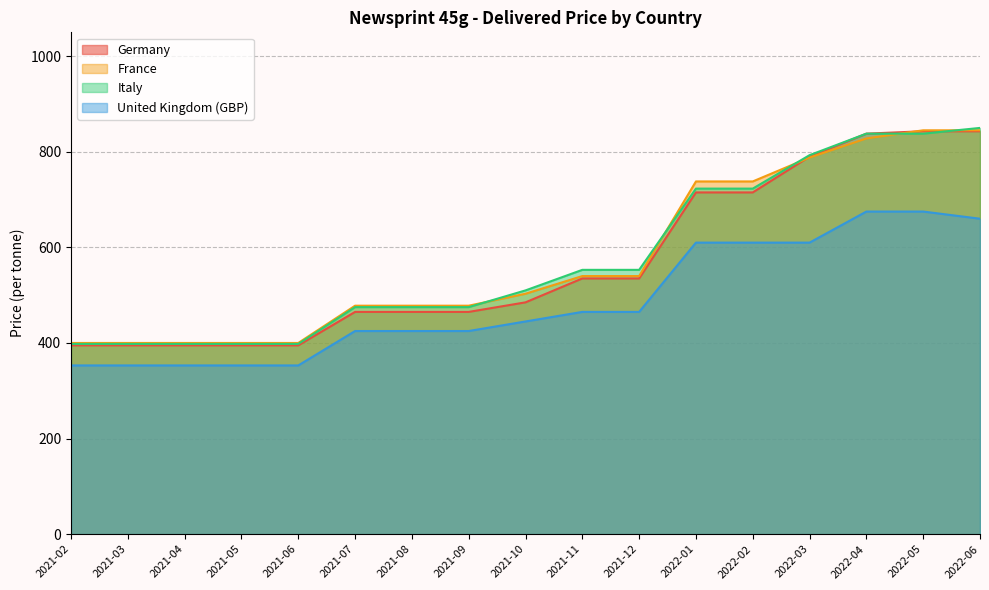

What are all the series names shown in the legend?

Germany, France, Italy, United Kingdom (GBP)